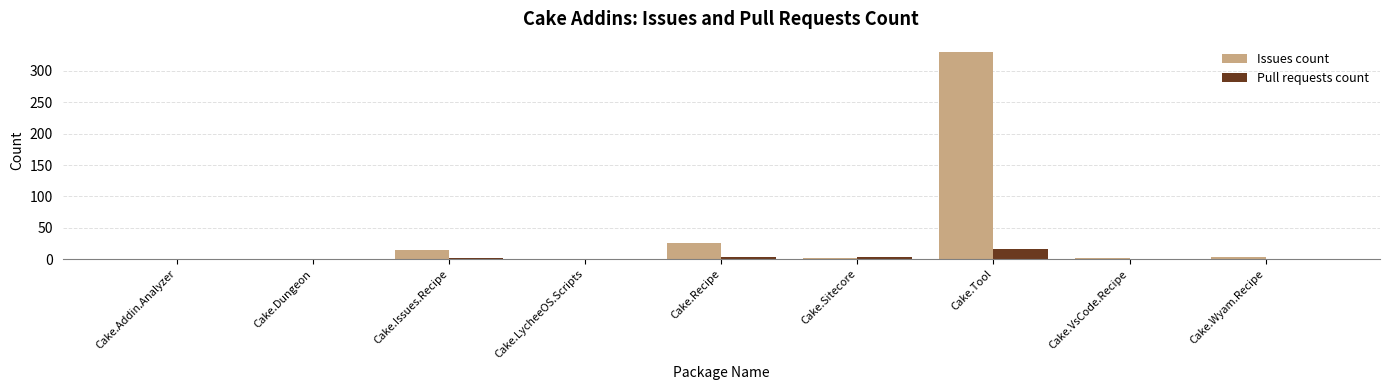

The Pull requests count series shows 0 at Cake.Addin.Analyzer. True or false?

True